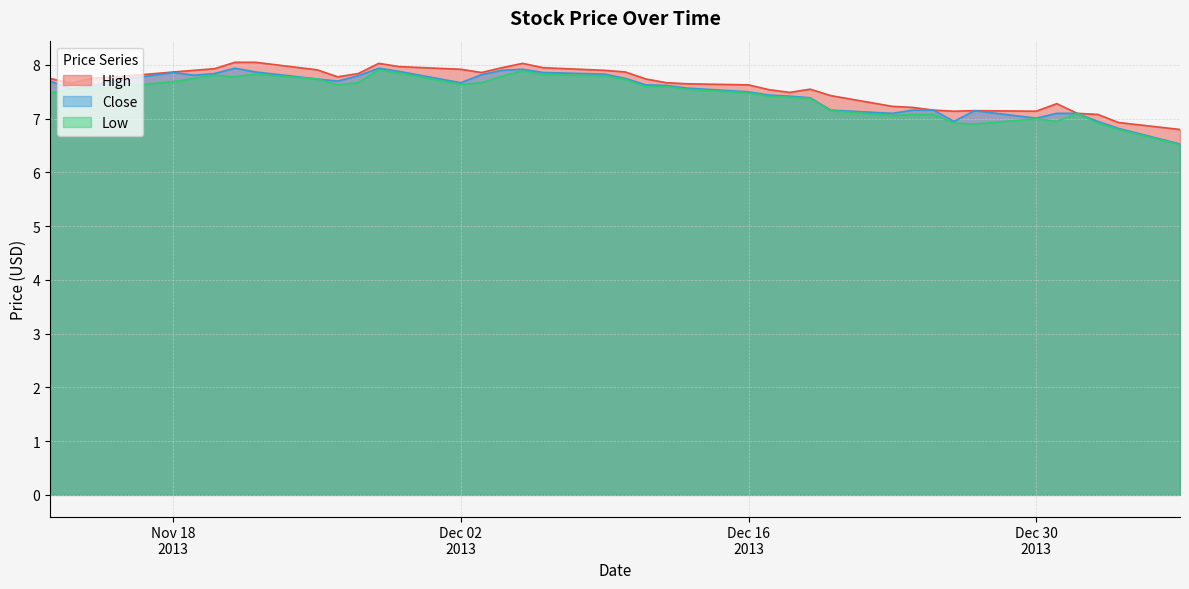

What is the maximum value for Close?

7.9